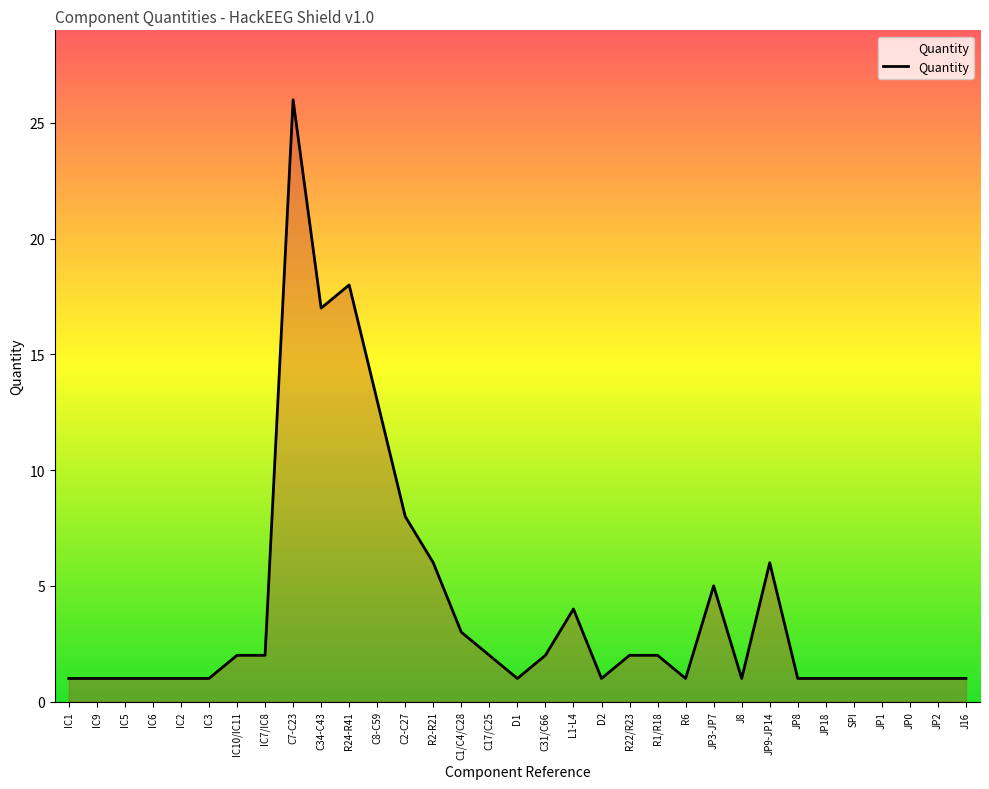

The chart shows a value of 2 at J16. True or false?

False